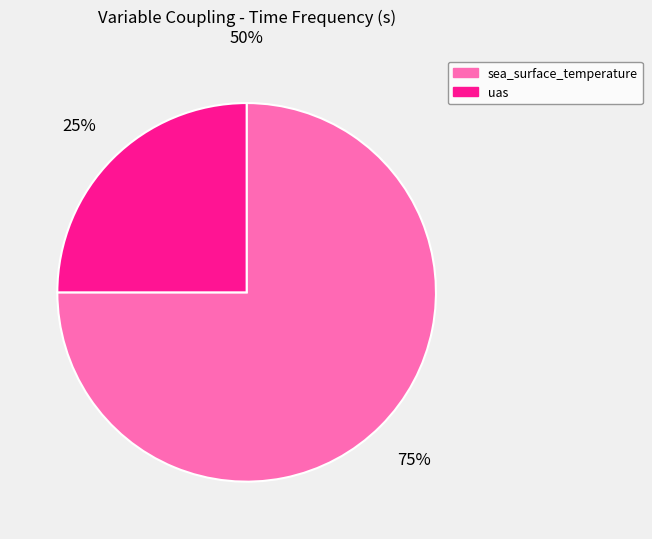

What is the largest slice in the pie chart?

sea_surface_temperature